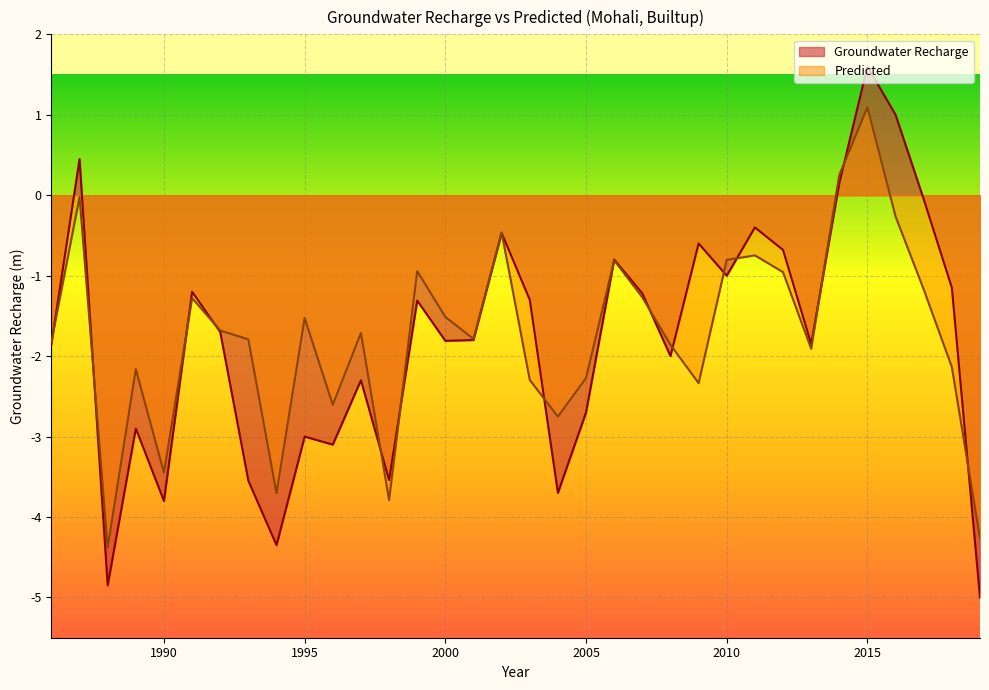

Is the value of Groundwater Recharge at 2000 greater than the value of Predicted at 1998?

Yes